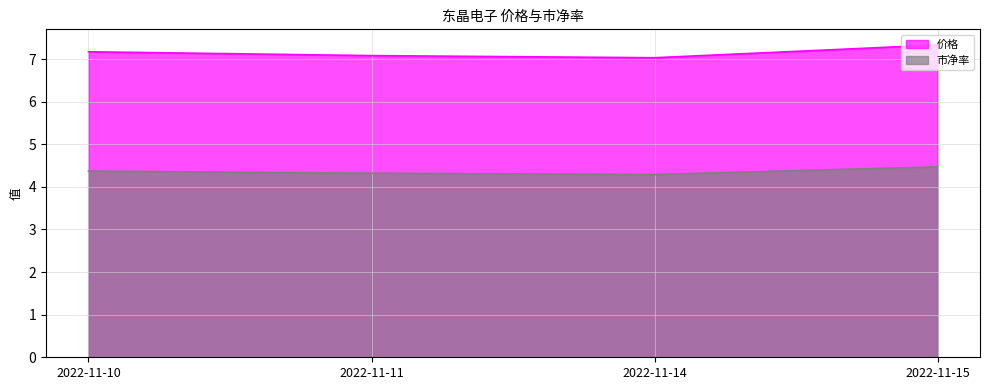

Which category has the lowest value in the 价格 series?

2022-11-14